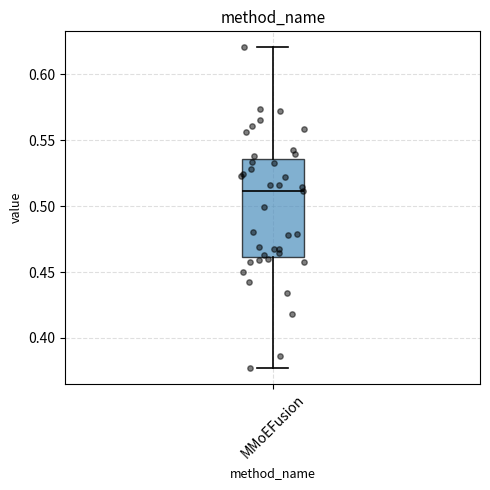

Where is the lower edge of the box for MMoEFusion on the y-axis? The values are not printed on the chart, so give them approximately, as read against the axis.

0.460